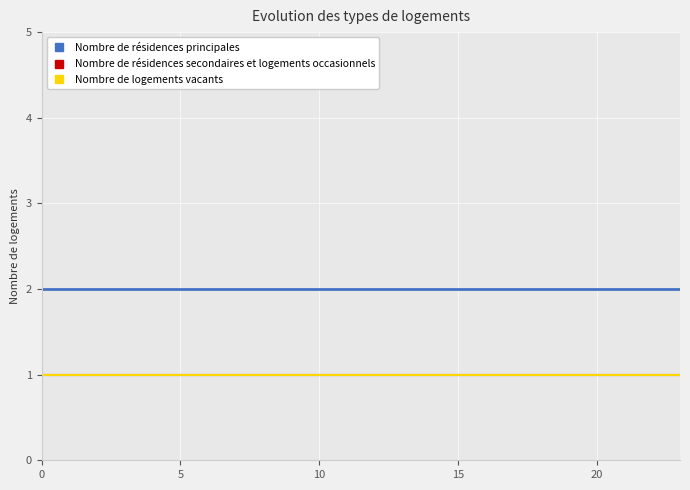

Does the chart display data point markers on the line(s)?

No